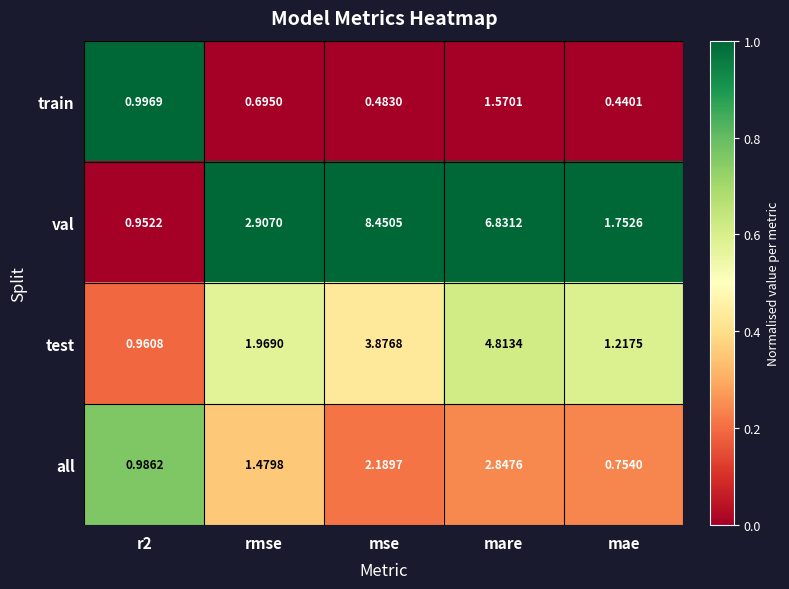

At which category is the sum across all series the highest?

mare